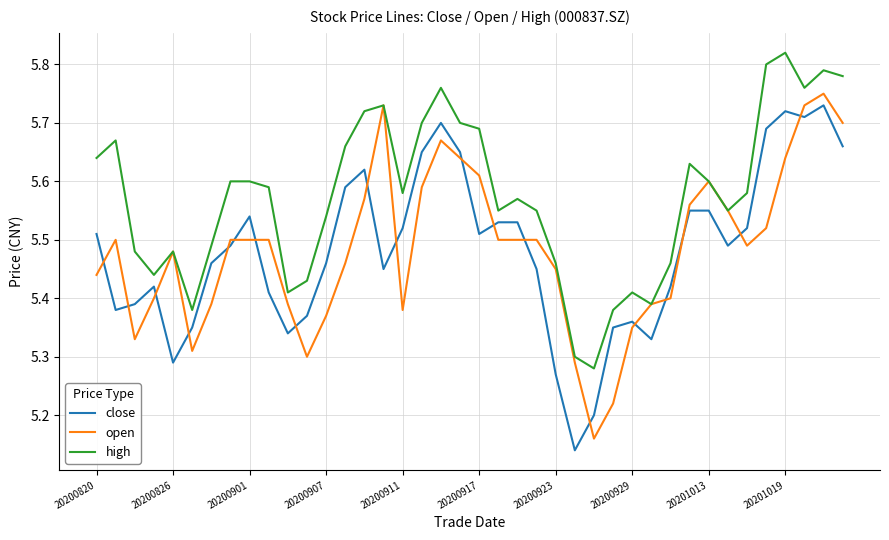

True or false: high and close cross at least once.

False